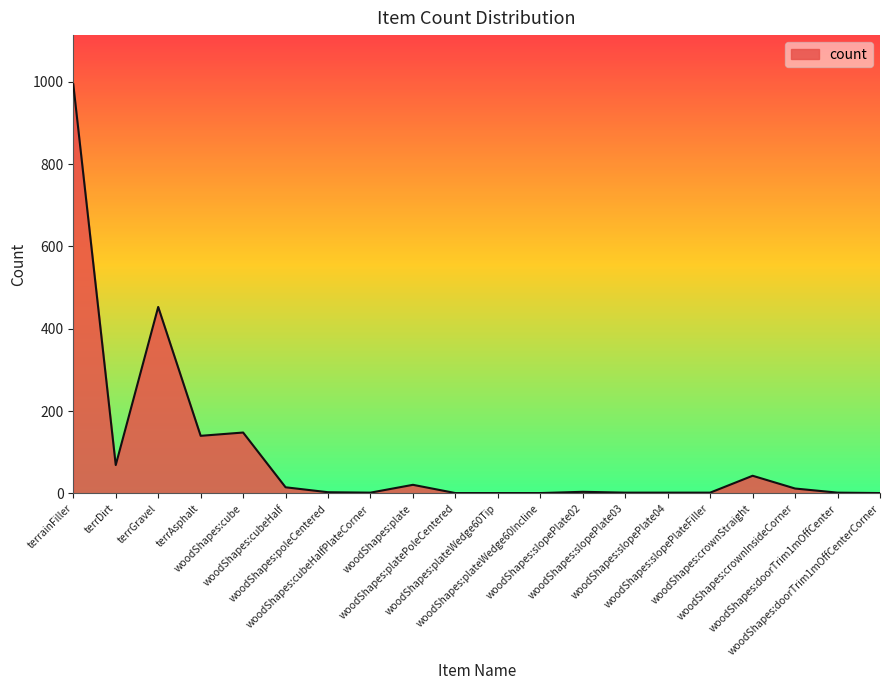

What is the difference between the maximum and minimum values?

993